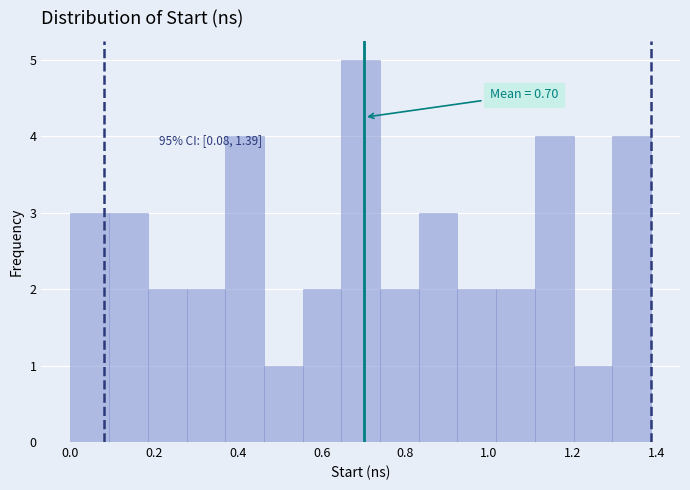

Which range on the x-axis has the tallest bar?

0.64 to 0.74